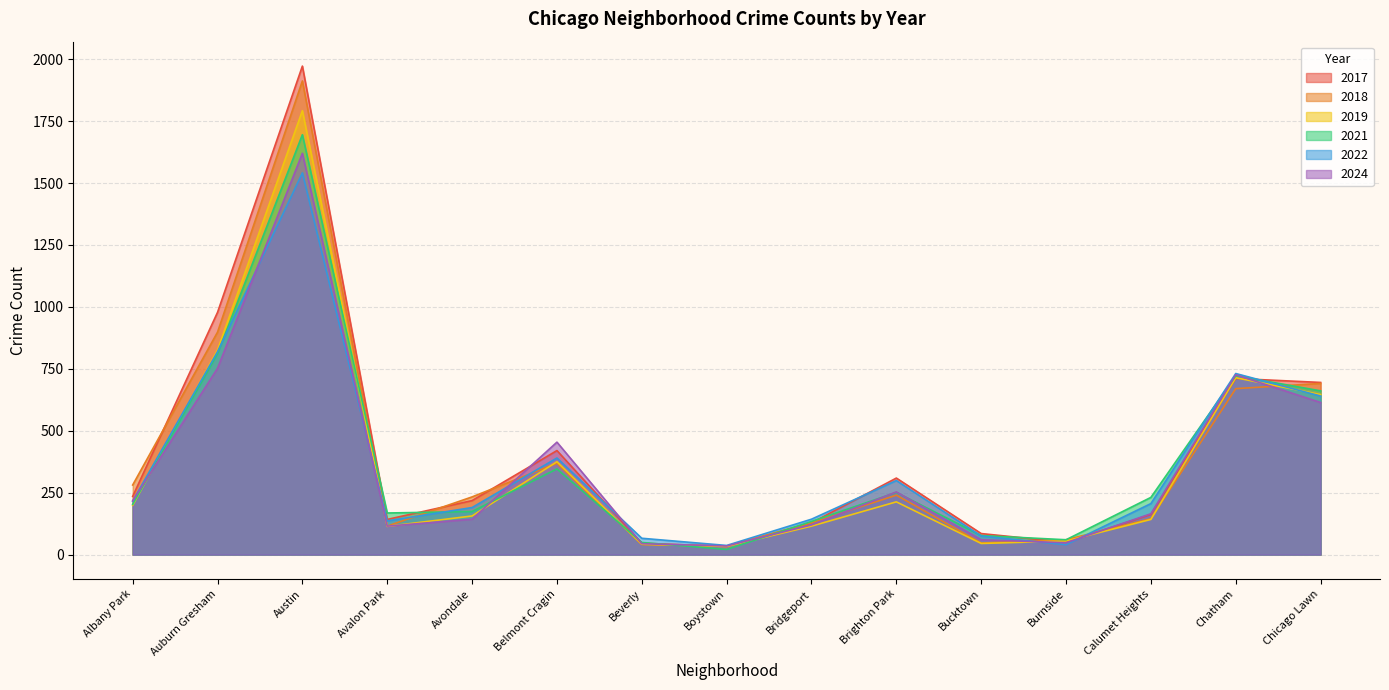

What are all the series names shown in the legend?

2017, 2018, 2019, 2021, 2022, 2024